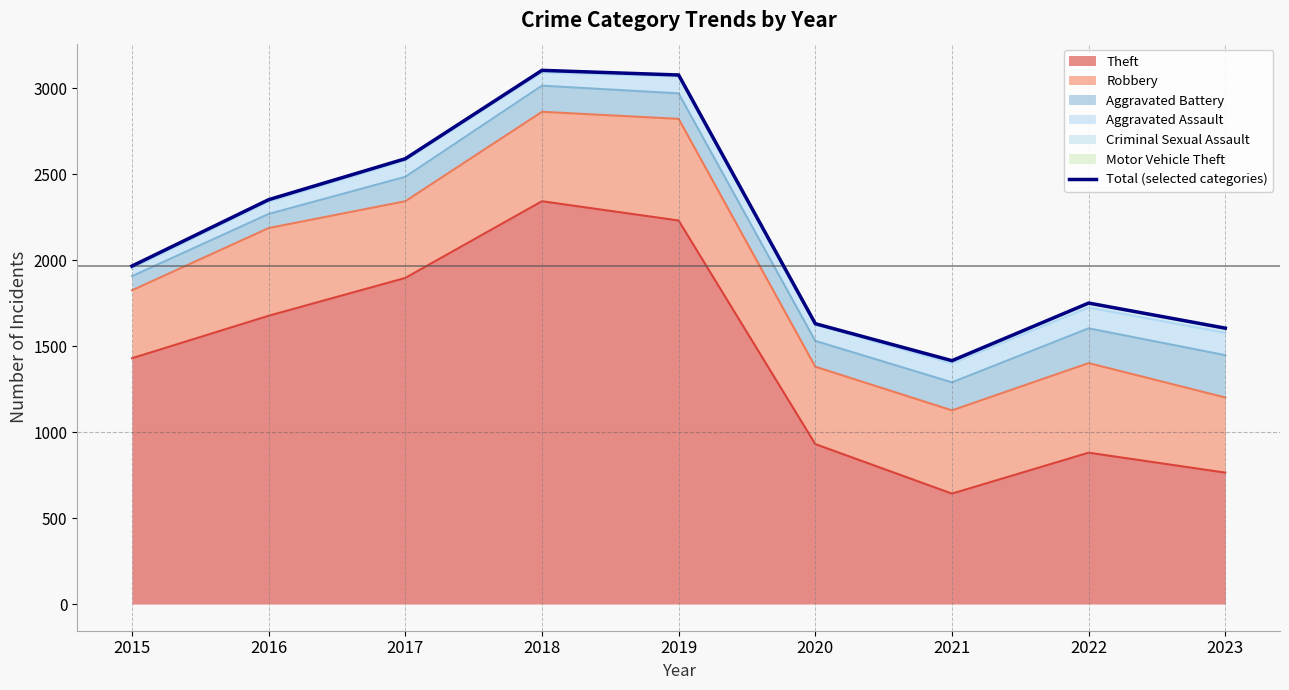

At which label does the data first exceed 1965?

2016